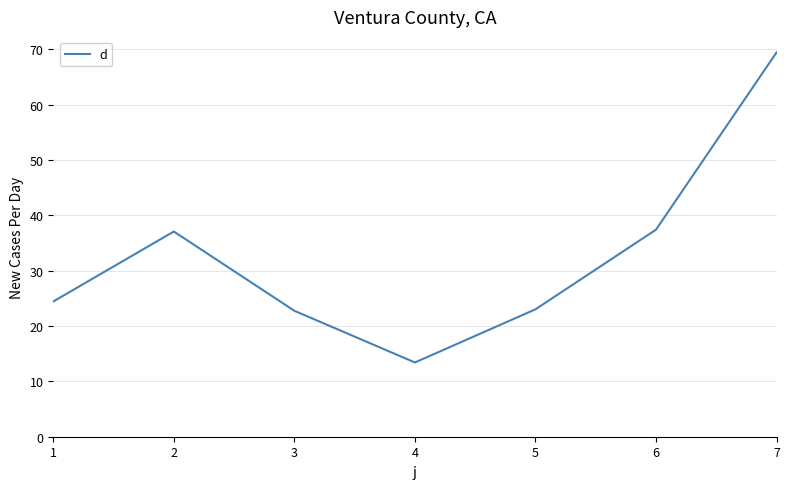

What is the difference between the second highest and minimum values?

24.0